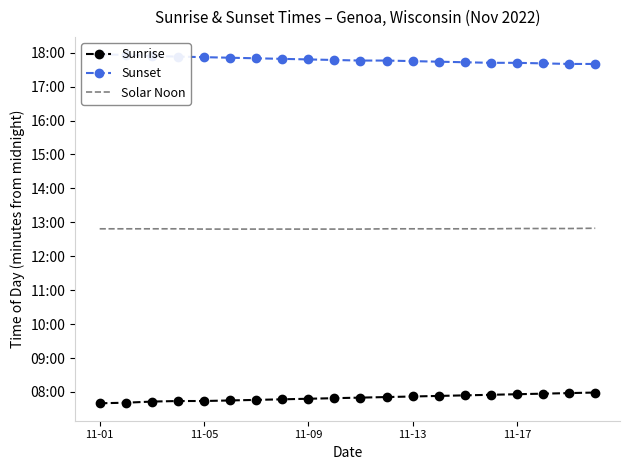

What is the difference between the Sunset values at 11-05 and 7?

7.0